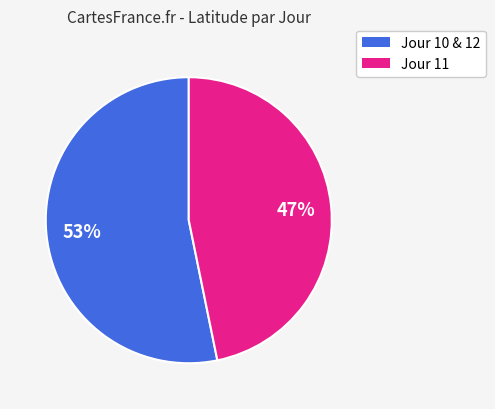

Does any single category account for the majority?

Yes